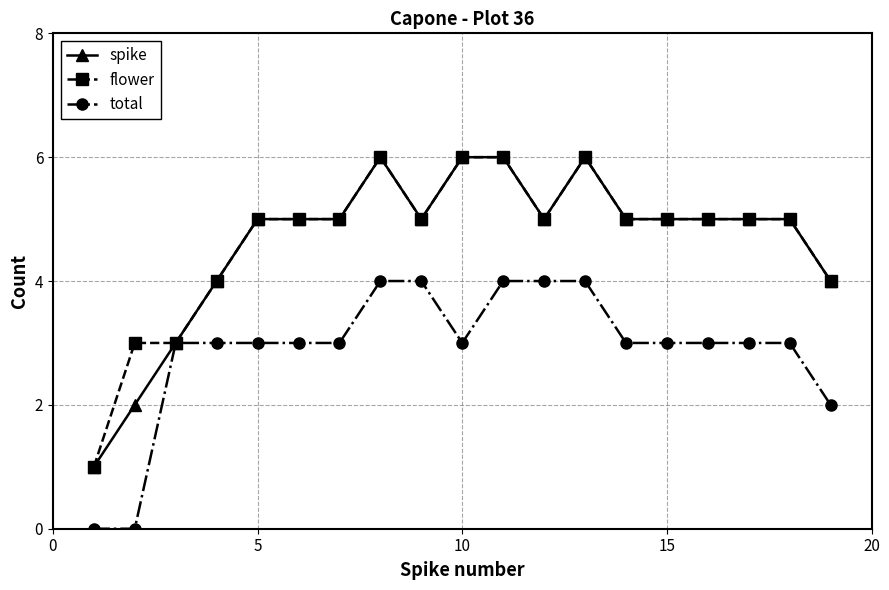

What is the maximum value for flower?

6